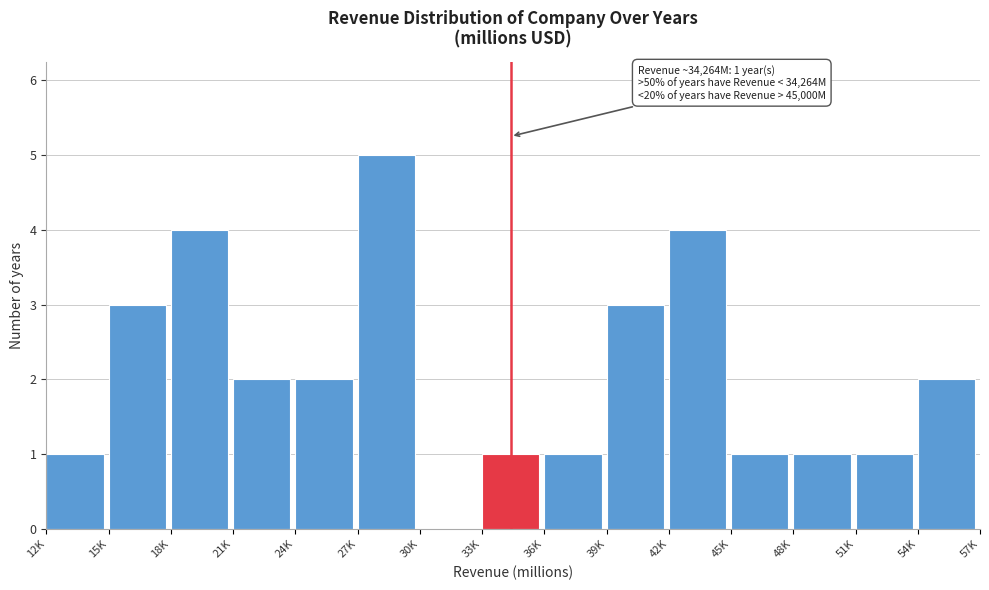

Reading left to right, extract all data points from this chart.

12K=1	15K=3	18K=4	21K=2	24K=2	27K=5	30K=0	33K=1	36K=1	39K=3	42K=4	45K=1	48K=1	51K=1	54K=2